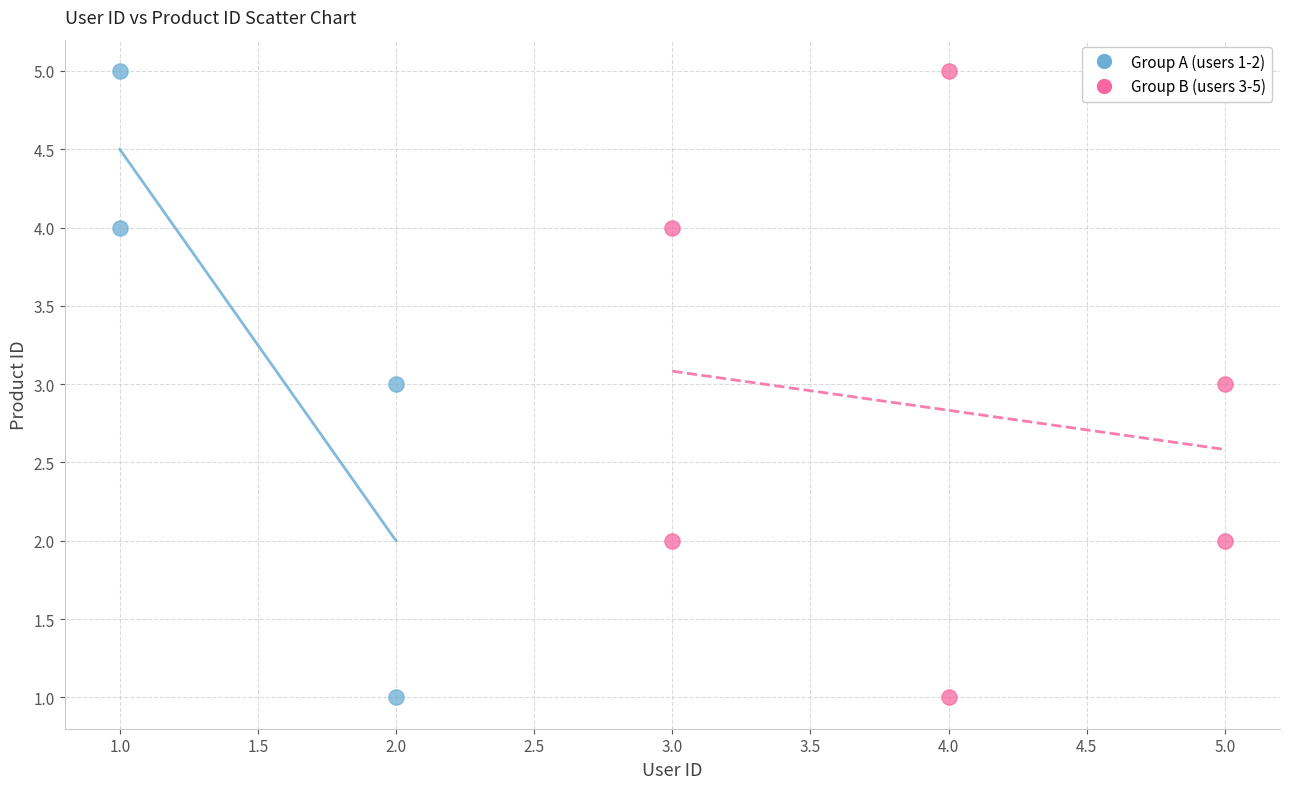

What are all the series names shown in the legend?

Group A (users 1-2), Group B (users 3-5)